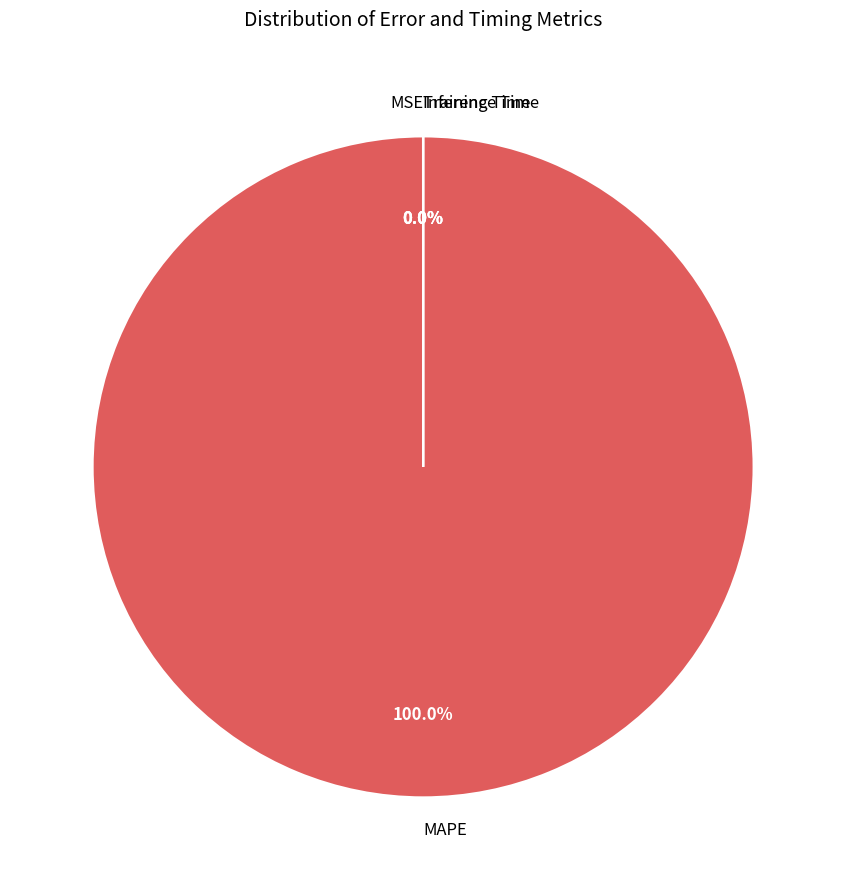

To the nearest percent, what is the average slice percentage?

25%